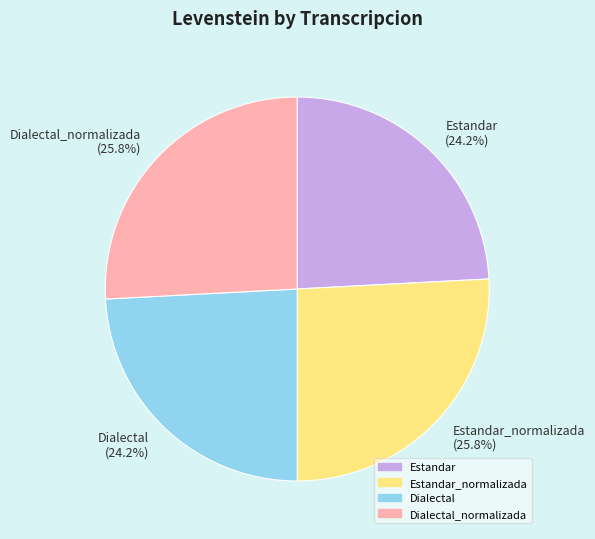

To the nearest percent, what is the difference between the largest and smallest slice percentages?

2%